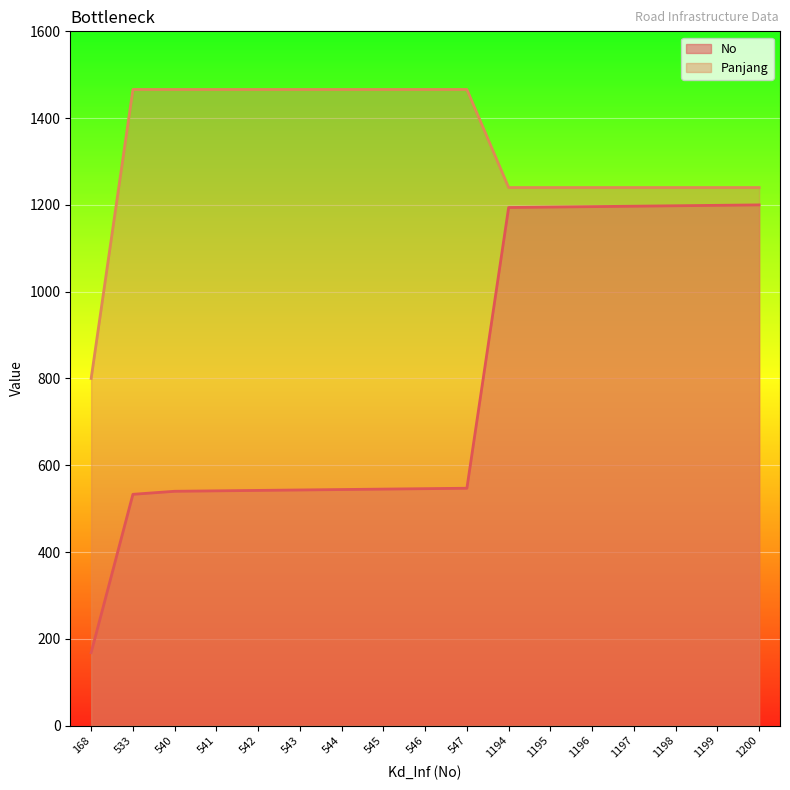

Is the value of No at 1199 greater than the value of Panjang at 544?

No